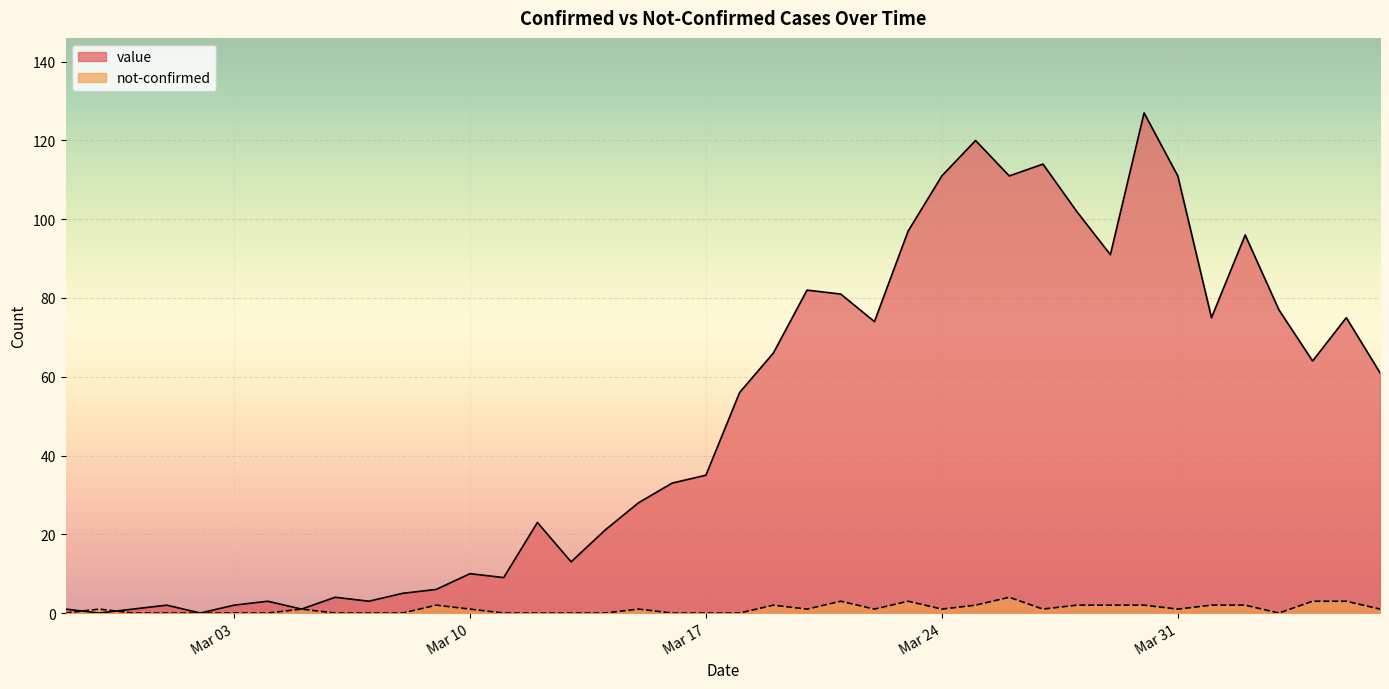

Which series has the largest range (max minus min)?

value